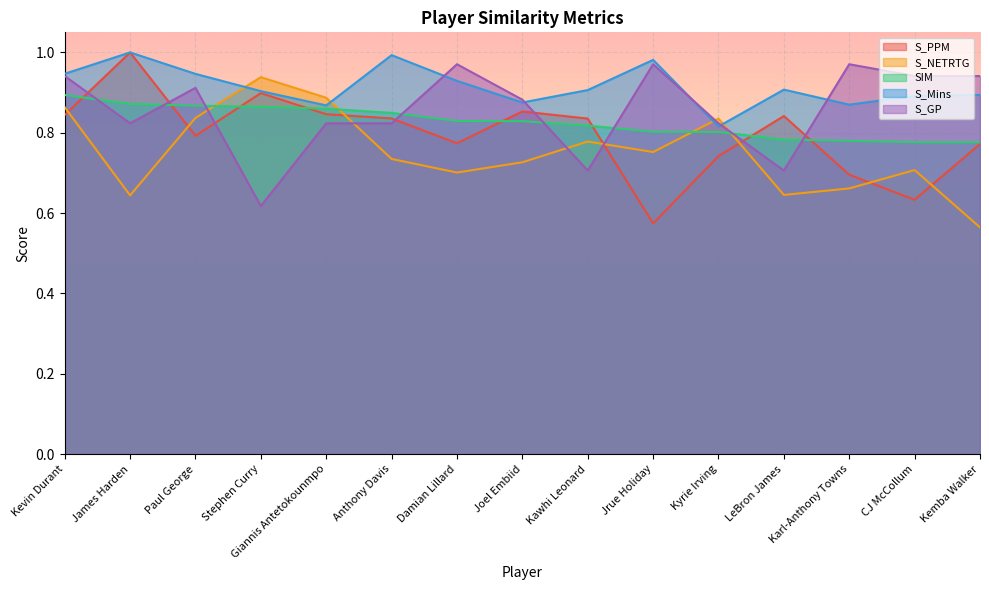

Which series has the widest spread of values?

S_PPM